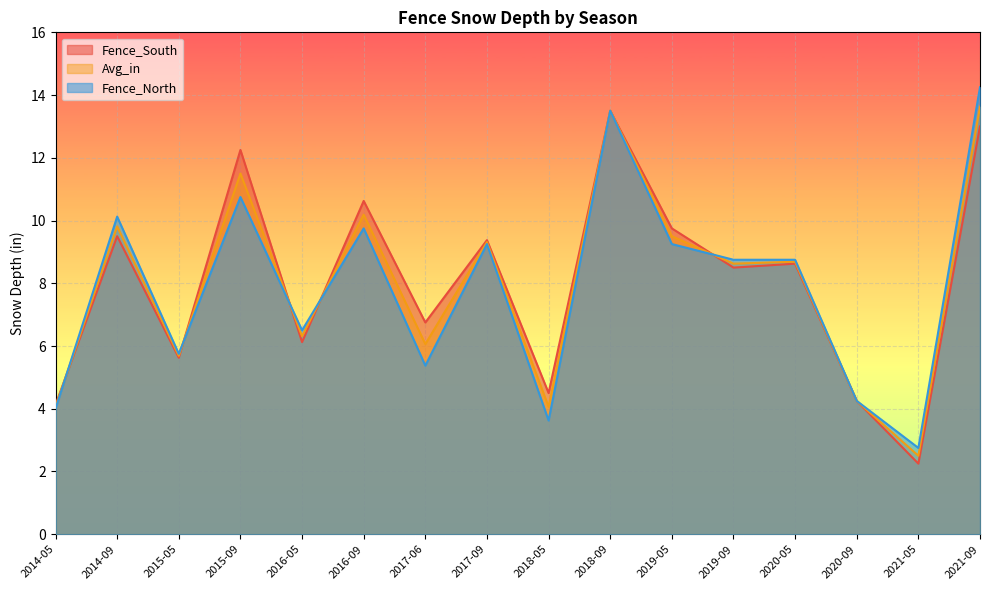

Reading left to right, transcribe all the data shown in this chart.

Fence_South: 2014-05=4.1	2014-09=9.5	2015-05=5.6	2015-09=12.2	2016-05=6.1	2016-09=10.6	2017-06=6.8	2017-09=9.4	2018-05=4.5	2018-09=13.5	2019-05=9.8	2019-09=8.5	2020-05=8.6	2020-09=4.2	2021-05=2.2	2021-09=13.0
Avg_in: 2014-05=4.1	2014-09=9.8	2015-05=5.7	2015-09=11.5	2016-05=6.3	2016-09=10.2	2017-06=6.1	2017-09=9.3	2018-05=4.1	2018-09=13.5	2019-05=9.5	2019-09=8.6	2020-05=8.7	2020-09=4.2	2021-05=2.5	2021-09=13.6
Fence_North: 2014-05=4.0	2014-09=10.1	2015-05=5.8	2015-09=10.8	2016-05=6.5	2016-09=9.8	2017-06=5.4	2017-09=9.2	2018-05=3.6	2018-09=13.5	2019-05=9.2	2019-09=8.8	2020-05=8.8	2020-09=4.2	2021-05=2.8	2021-09=14.2